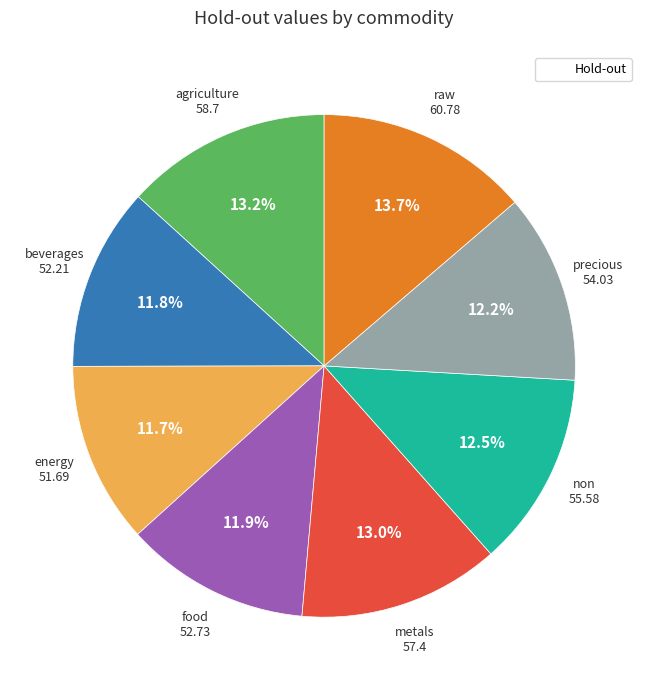

Does any single category account for the majority?

No